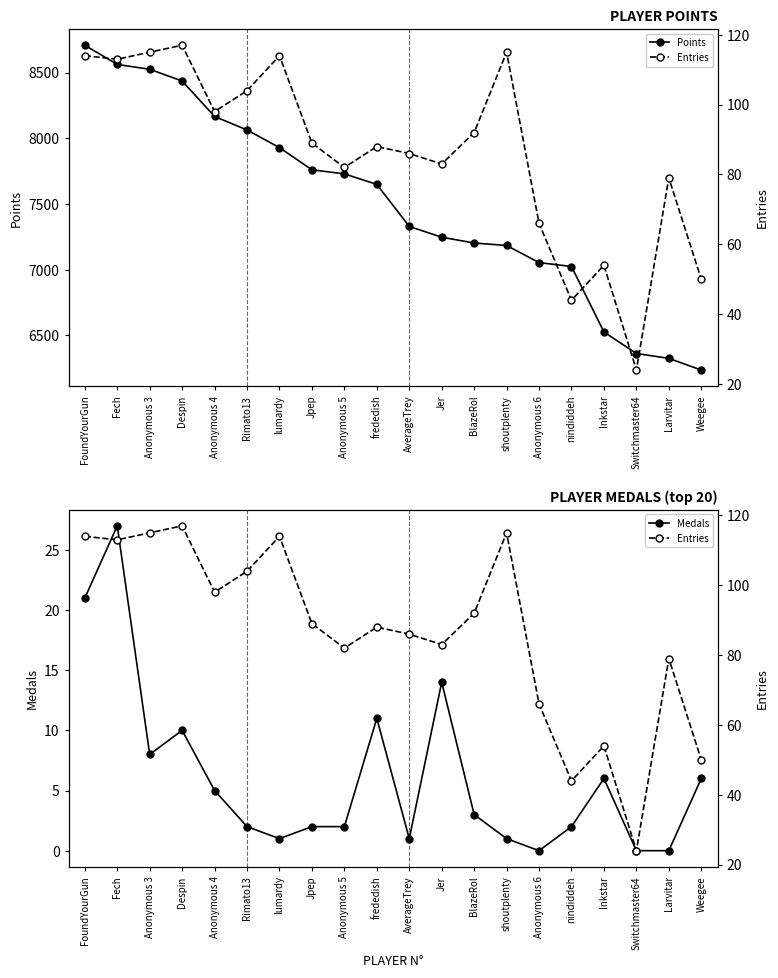

What is the difference between the Entries values at Inkstar and frededish?

34